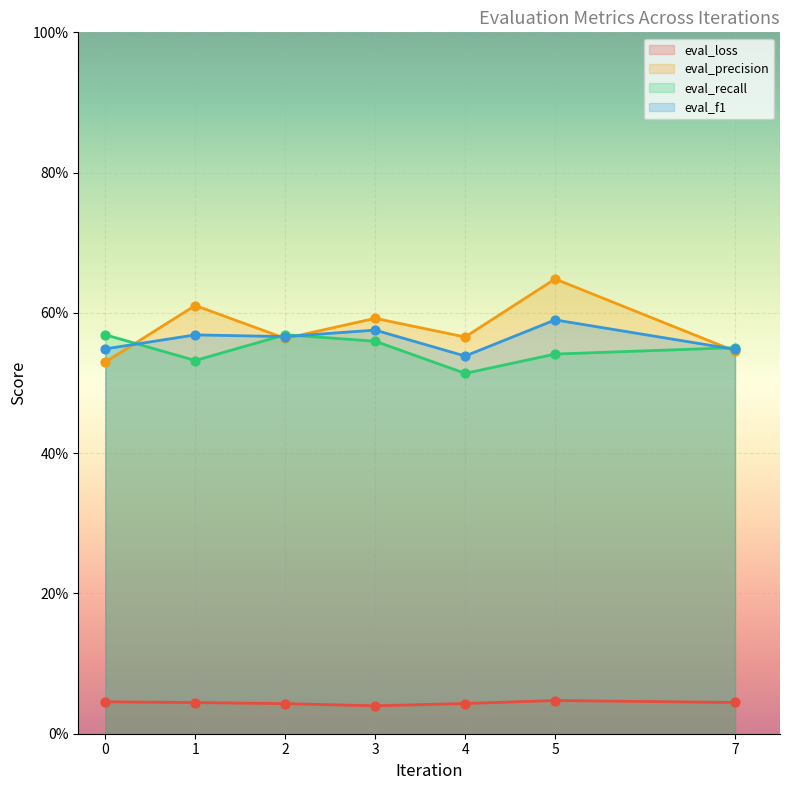

What is the total value across all series at 4?

1.7